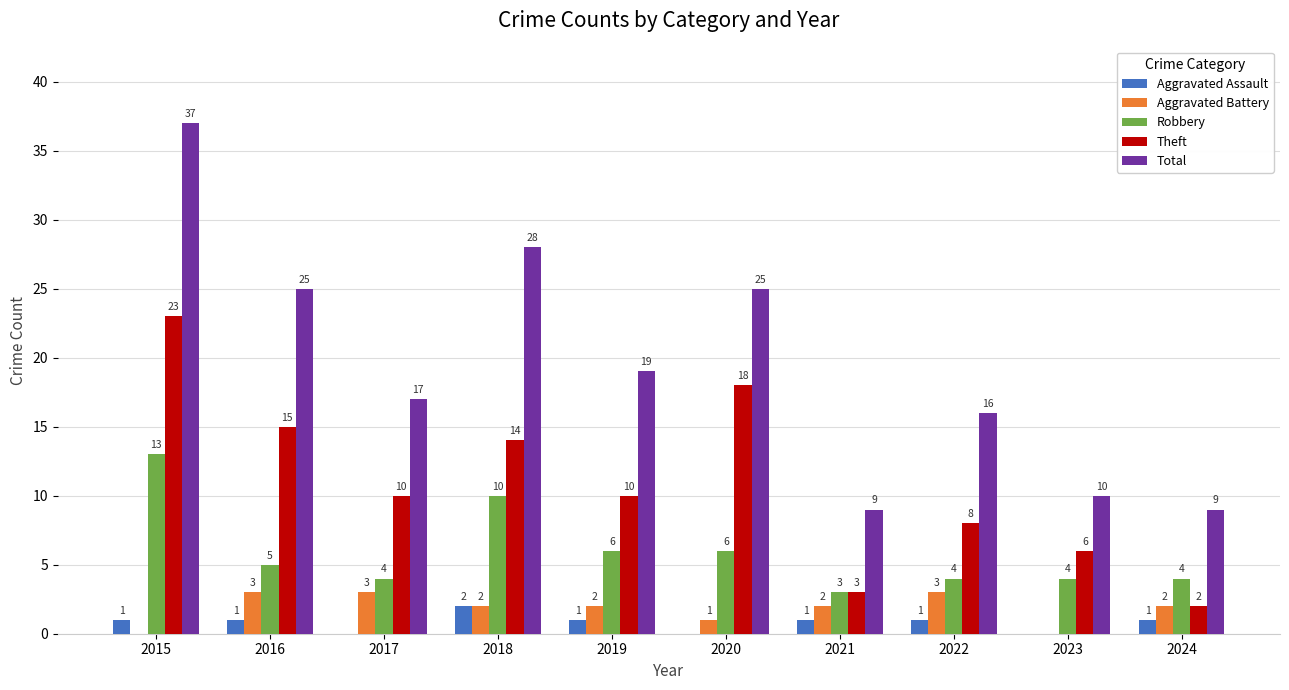

Are the bars horizontal?

No